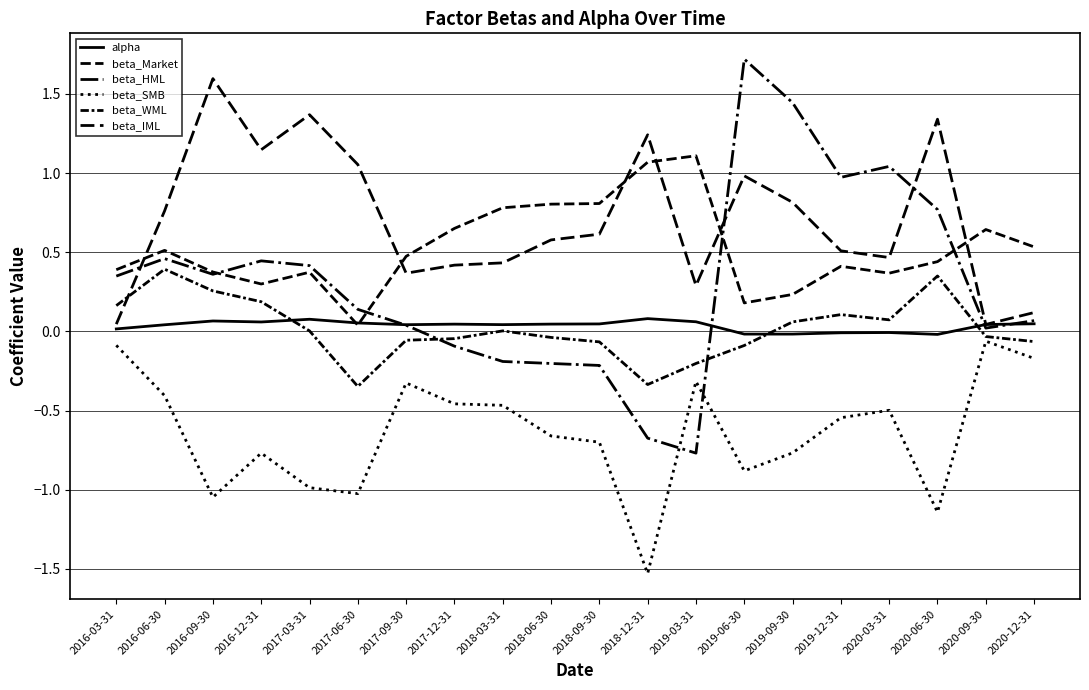

Rank the series by their maximum value, from highest to lowest.

beta_HML, beta_IML, beta_Market, beta_WML, alpha, beta_SMB